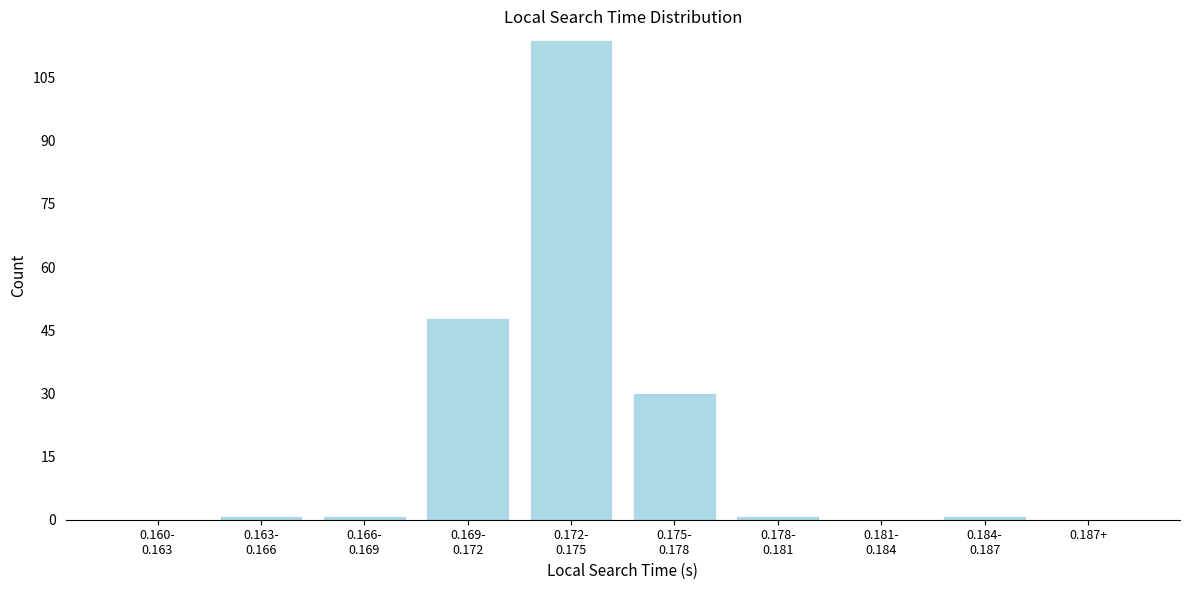

What is the sum of all values?

196